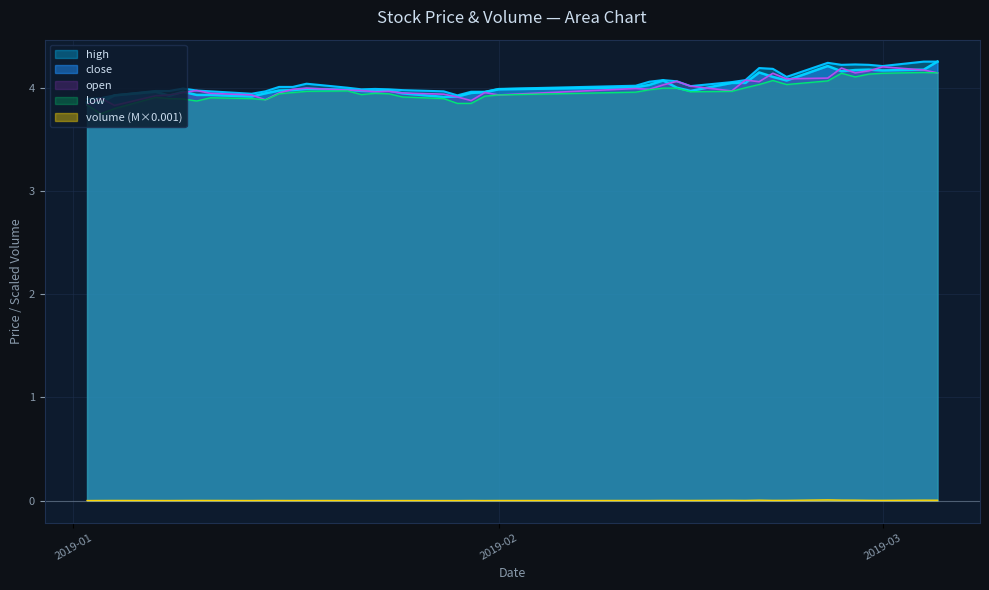

Count the number of categories in the chart.

40